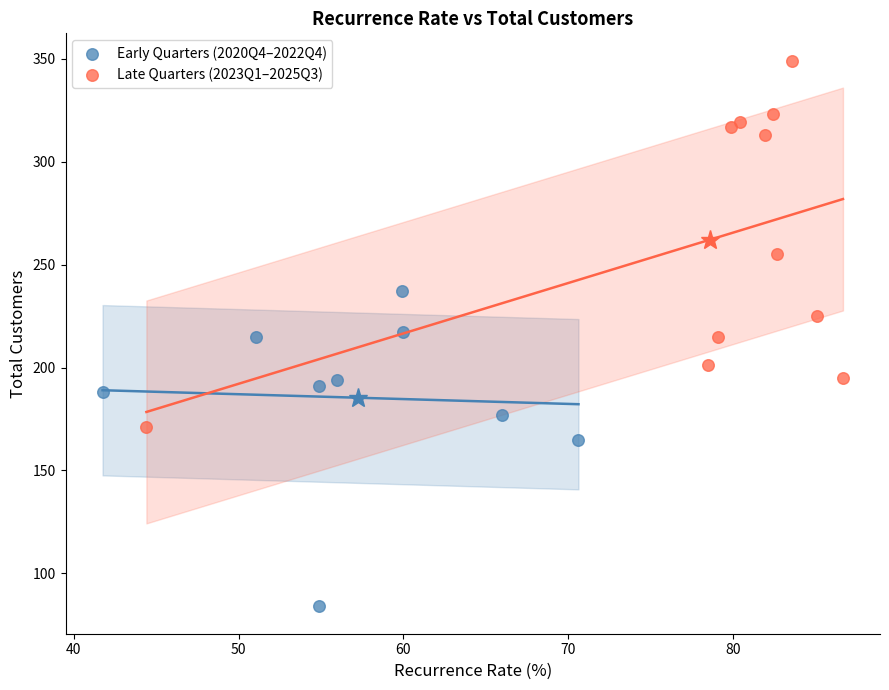

Which series has the largest Y range (max minus min)?

Late Quarters (2023Q1–2025Q3)